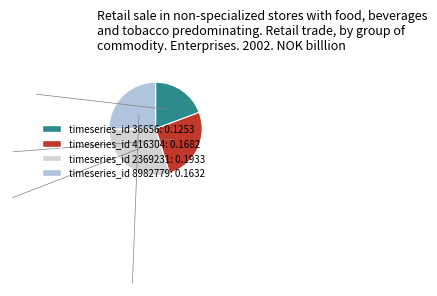

Rank the categories by value from highest to lowest.

2369231, 416304, 8982779, 36656